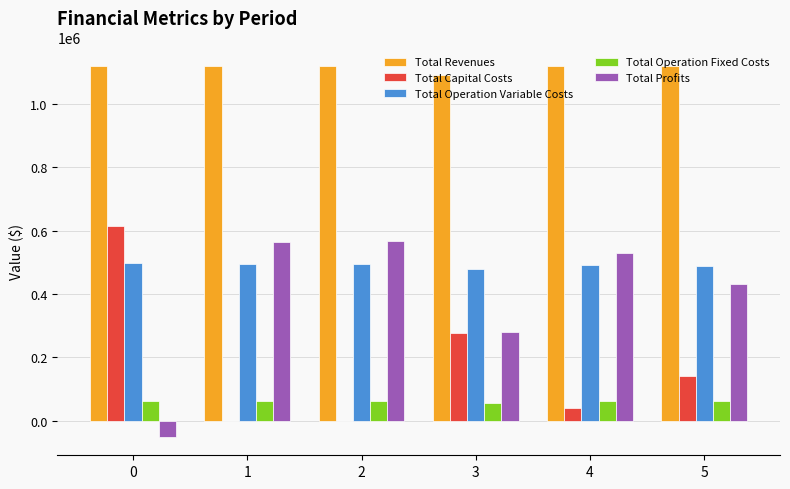

How many distinct data groups are displayed?

5